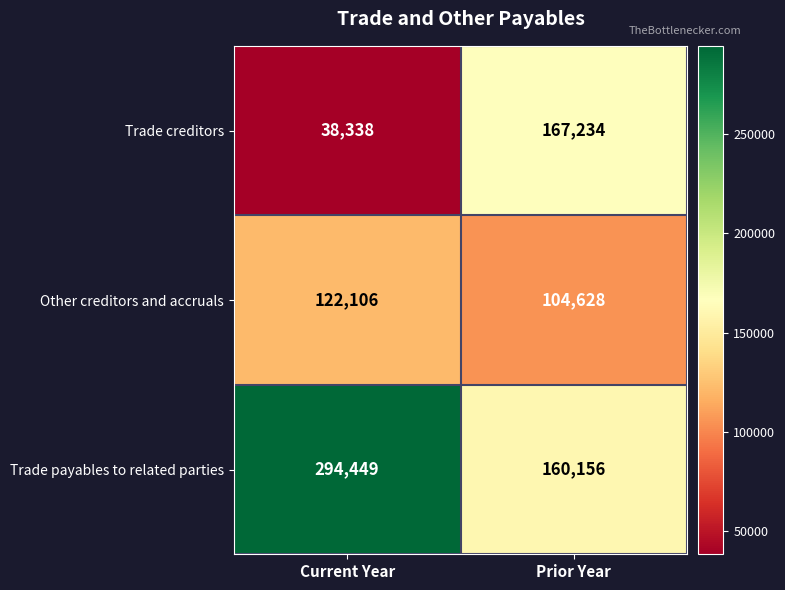

What is the difference between the maximum and minimum values in the Other creditors and accruals series?

17478